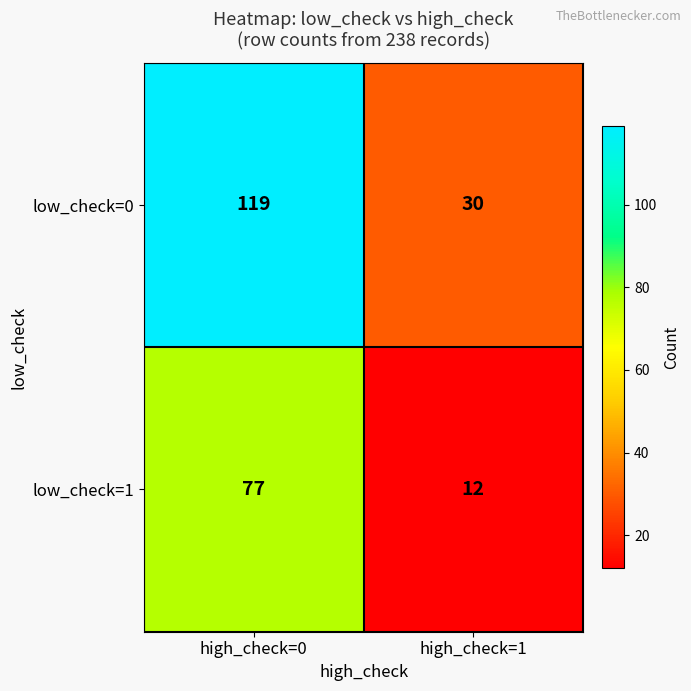

How many series are shown in this chart?

2